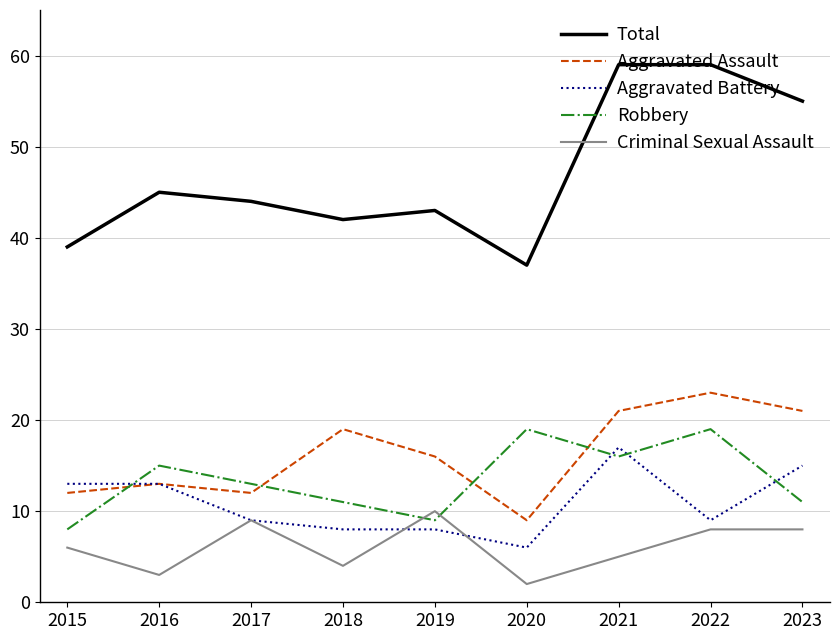

Reading left to right, transcribe all the data shown in this chart.

Total: 2015=39	2016=45	2017=44	2018=42	2019=43	2020=37	2021=59	2022=59	2023=55
Aggravated Assault: 2015=12	2016=13	2017=12	2018=19	2019=16	2020=9	2021=21	2022=23	2023=21
Aggravated Battery: 2015=13	2016=13	2017=9	2018=8	2019=8	2020=6	2021=17	2022=9	2023=15
Robbery: 2015=8	2016=15	2017=13	2018=11	2019=9	2020=19	2021=16	2022=19	2023=11
Criminal Sexual Assault: 2015=6	2016=3	2017=9	2018=4	2019=10	2020=2	2021=5	2022=8	2023=8